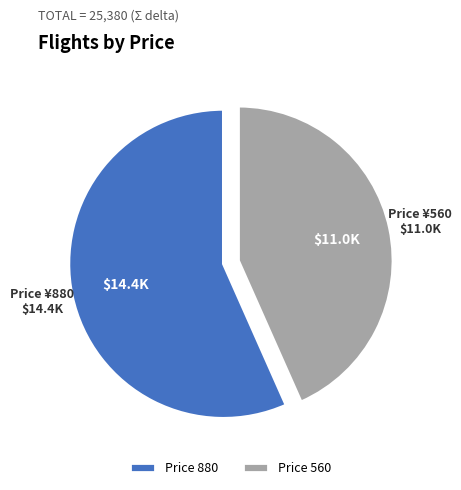

Count the number of slices in the pie.

2